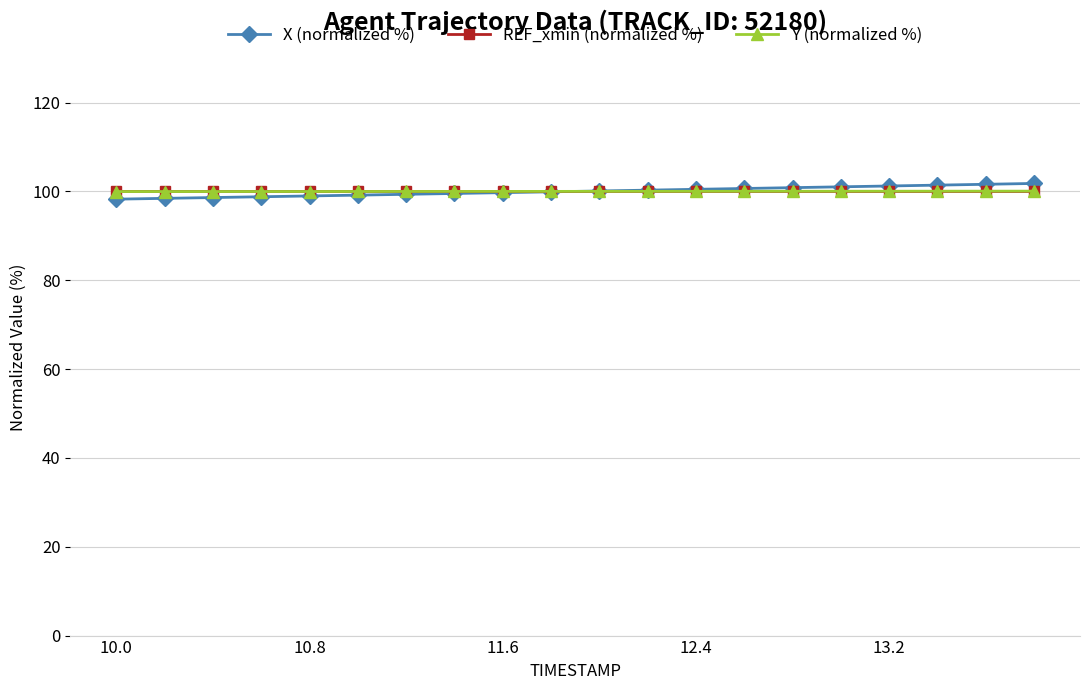

What are all the series names shown in the legend?

X (normalized %), REF_xmin (normalized %), Y (normalized %)